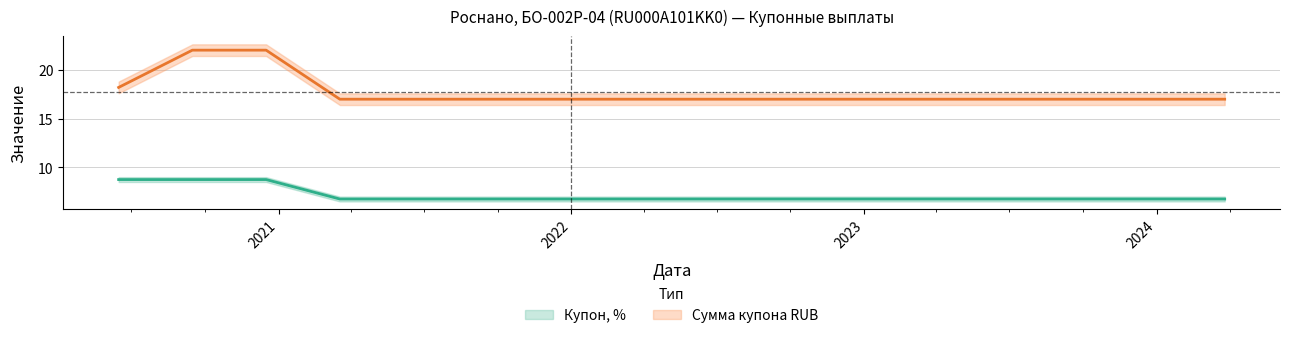

Reading left to right, what are all the values shown in this chart?

Купон, %: 2020-06-15=8.8	2020-09-15=8.8	2020-12-16=8.8	2021-03-18=6.8	2021-06-18=6.8	2021-09-18=6.8	2021-12-19=6.8	2022-03-21=6.8	2022-06-21=6.8	2022-09-21=6.8	2022-12-22=6.8	2023-03-24=6.8	2023-06-24=6.8	2023-09-24=6.8	2023-12-25=6.8	2024-03-26=6.8
Сумма купона RUB: 2020-06-15=18.2	2020-09-15=22.1	2020-12-16=22.1	2021-03-18=17.0	2021-06-18=17.0	2021-09-18=17.0	2021-12-19=17.0	2022-03-21=17.0	2022-06-21=17.0	2022-09-21=17.0	2022-12-22=17.0	2023-03-24=17.0	2023-06-24=17.0	2023-09-24=17.0	2023-12-25=17.0	2024-03-26=17.0